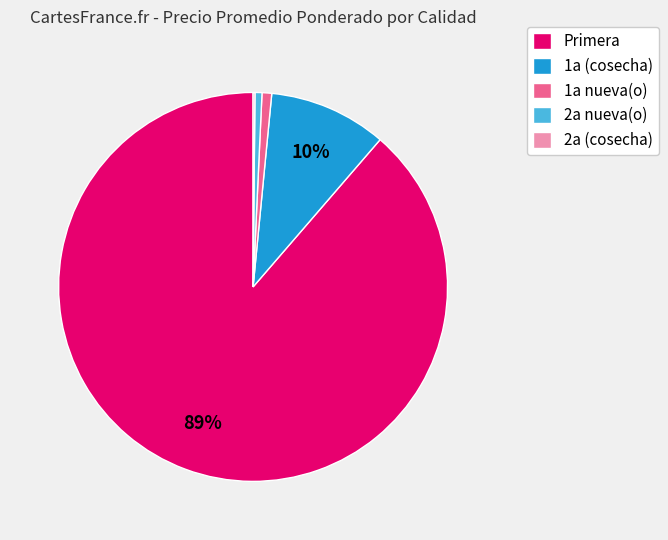

To the nearest percent, what is the average slice percentage?

20%